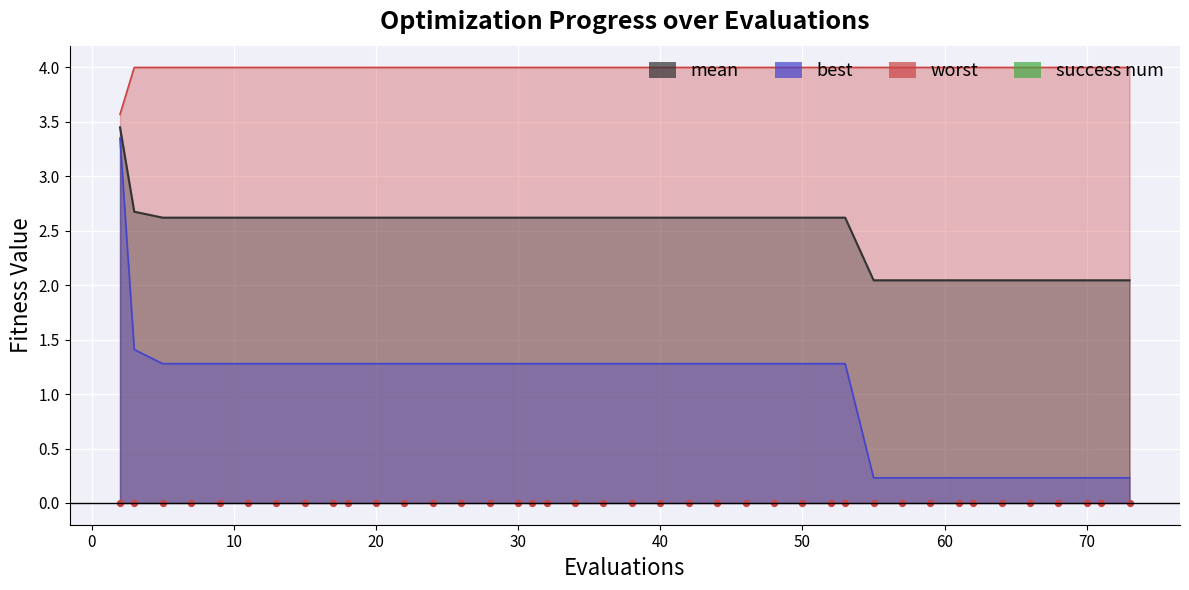

Which series has the largest Y range (max minus min)?

best